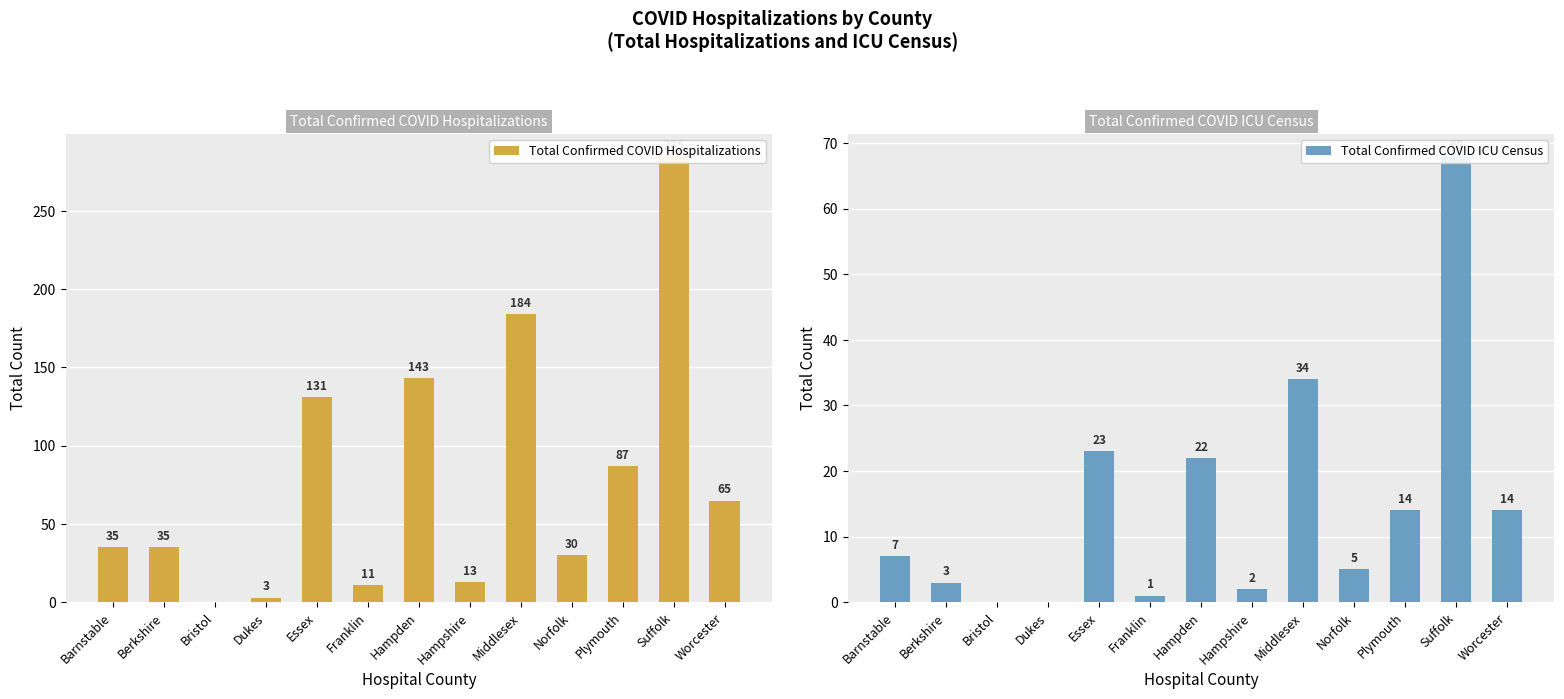

How many data points in Total Confirmed COVID ICU Census are above 7?

6